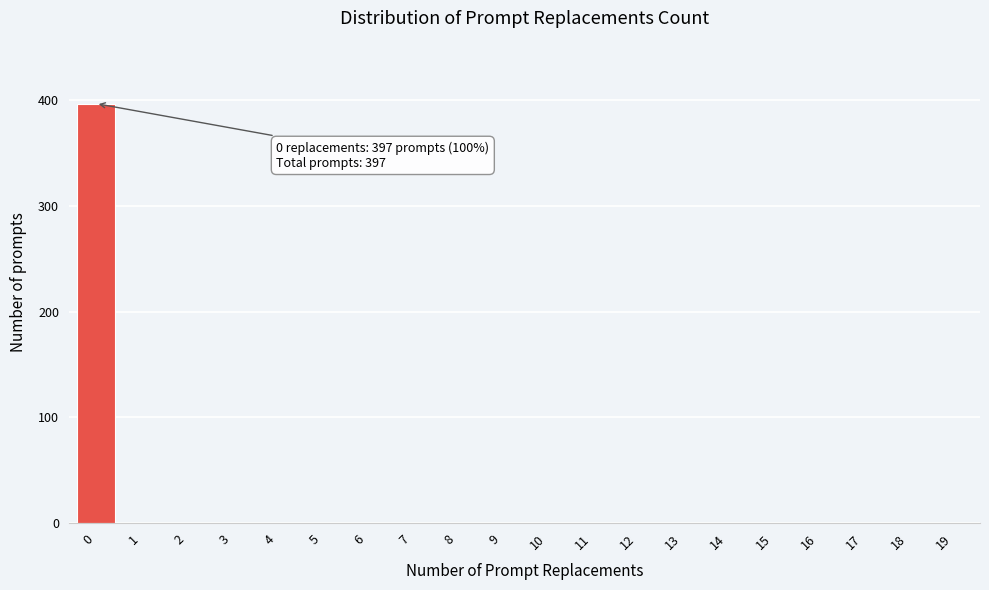

Reading left to right, extract all data points from this chart.

0=397	1=0	2=0	3=0	4=0	5=0	6=0	7=0	8=0	9=0	10=0	11=0	12=0	13=0	14=0	15=0	16=0	17=0	18=0	19=0